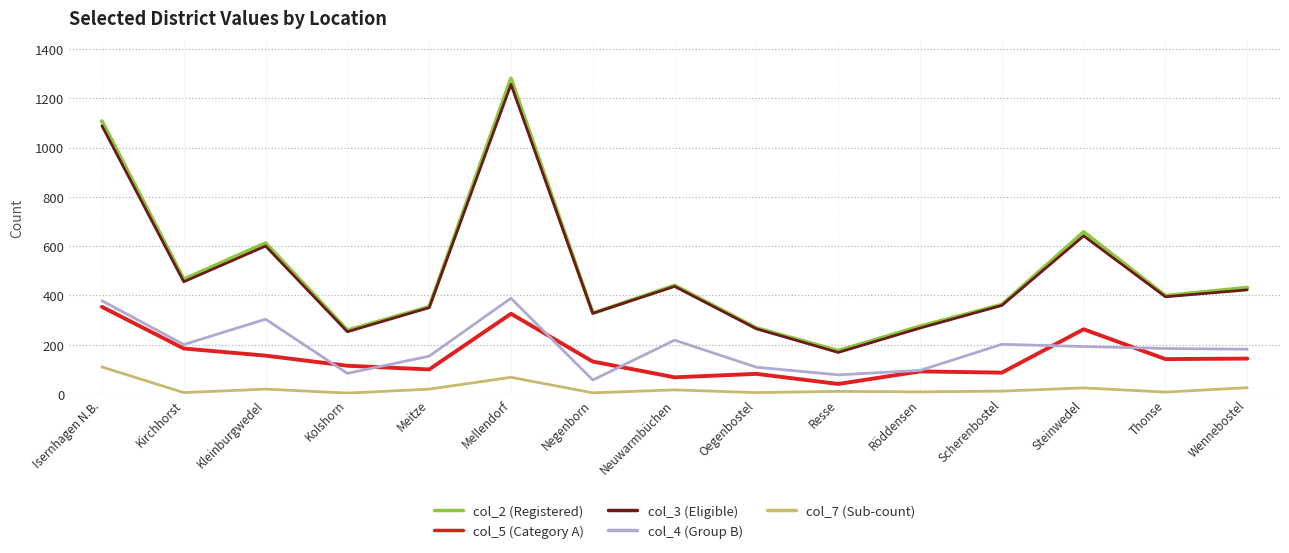

Between Isernhagen N.B. and Negenborn, which series saw the biggest shift?

col_2 (Registered)